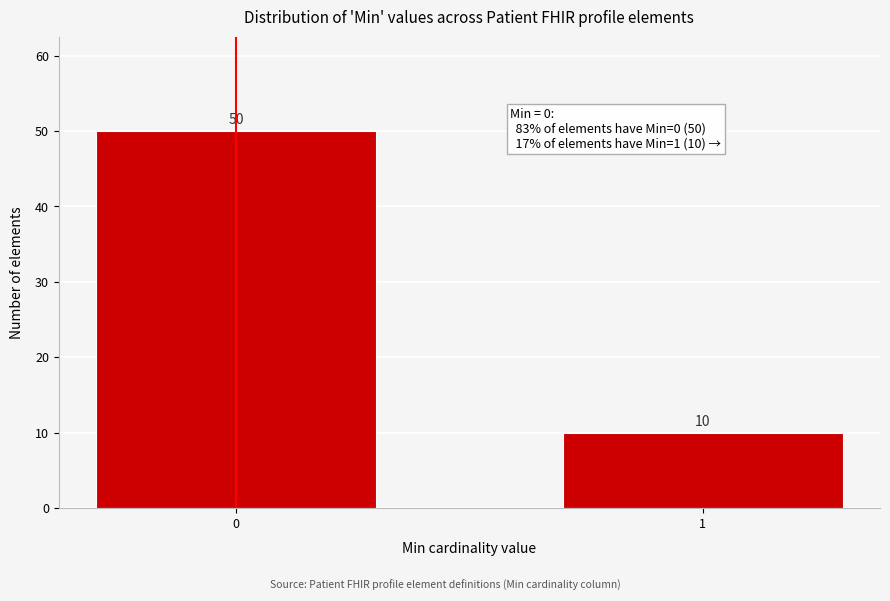

Reading left to right, transcribe all the data shown in this chart.

50	10